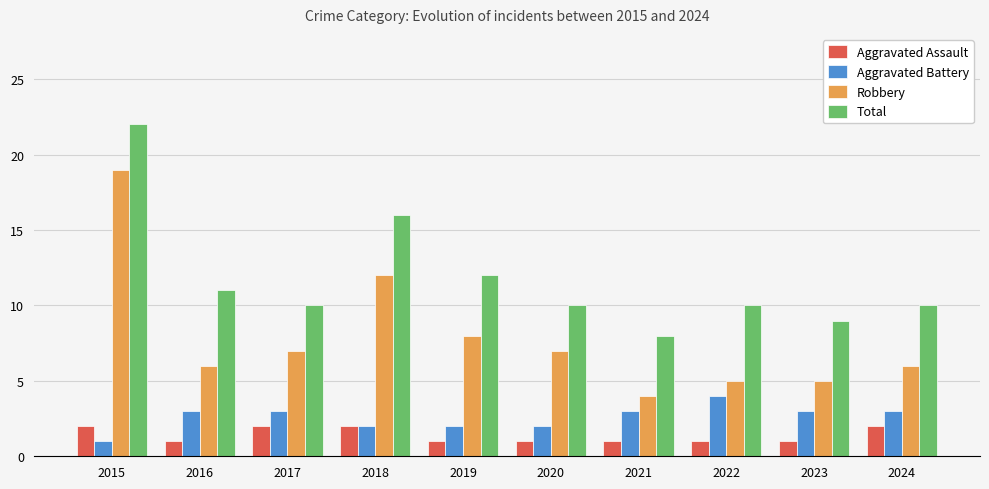

Reading left to right, extract all data points from this chart.

Aggravated Assault: 2015=2	2016=1	2017=2	2018=2	2019=1	2020=1	2021=1	2022=1	2023=1	2024=2
Aggravated Battery: 2015=1	2016=3	2017=3	2018=2	2019=2	2020=2	2021=3	2022=4	2023=3	2024=3
Robbery: 2015=19	2016=6	2017=7	2018=12	2019=8	2020=7	2021=4	2022=5	2023=5	2024=6
Total: 2015=22	2016=11	2017=10	2018=16	2019=12	2020=10	2021=8	2022=10	2023=9	2024=10